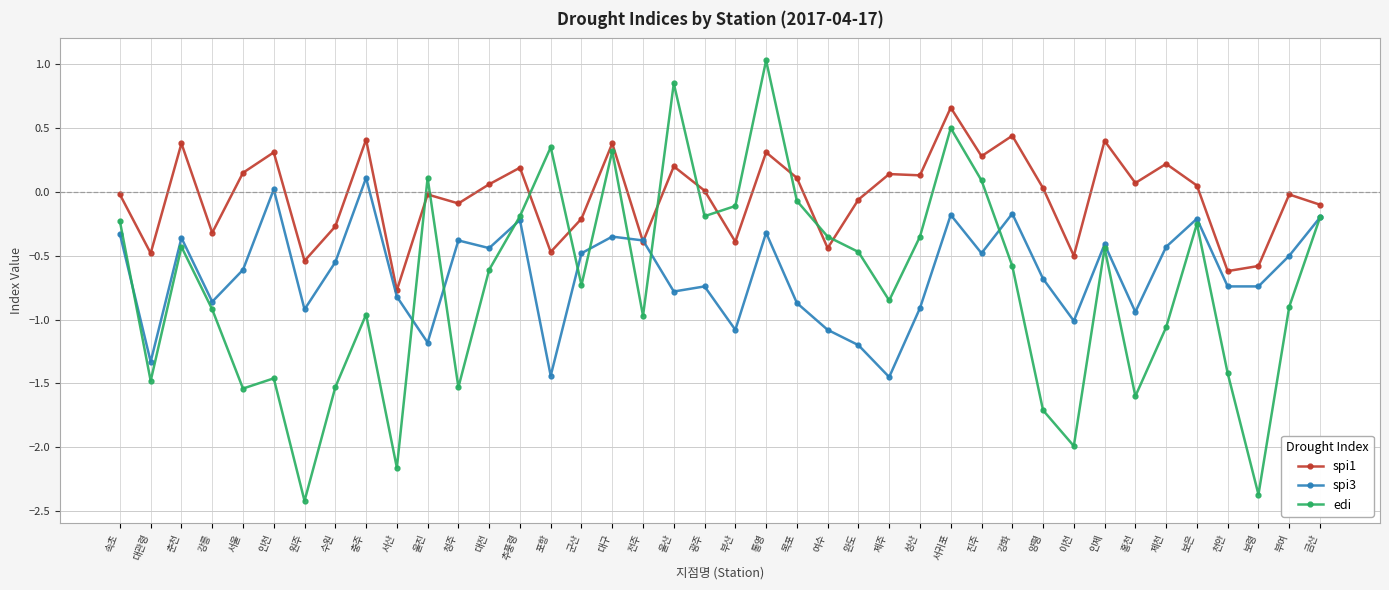

True or false: spi3 has a value of -1.0 at 이천.

True